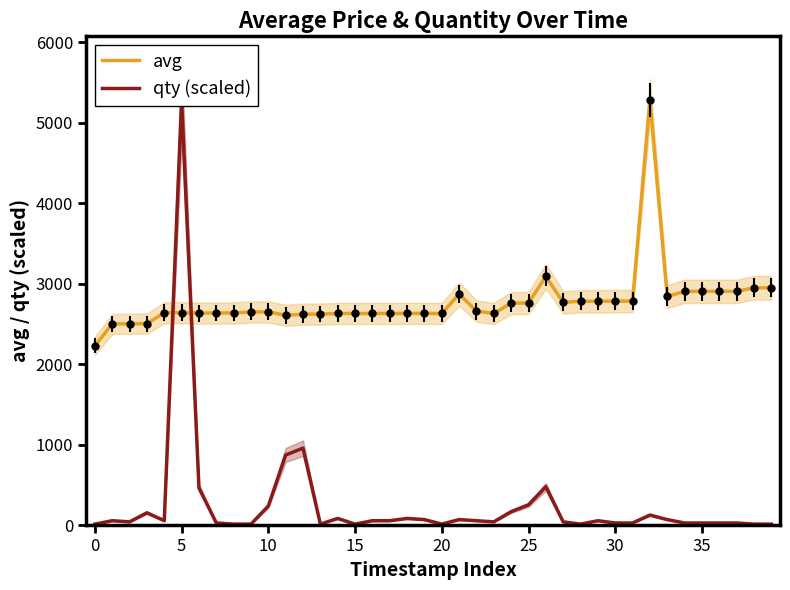

Is it true that avg equals 7561.4 at 32?

False